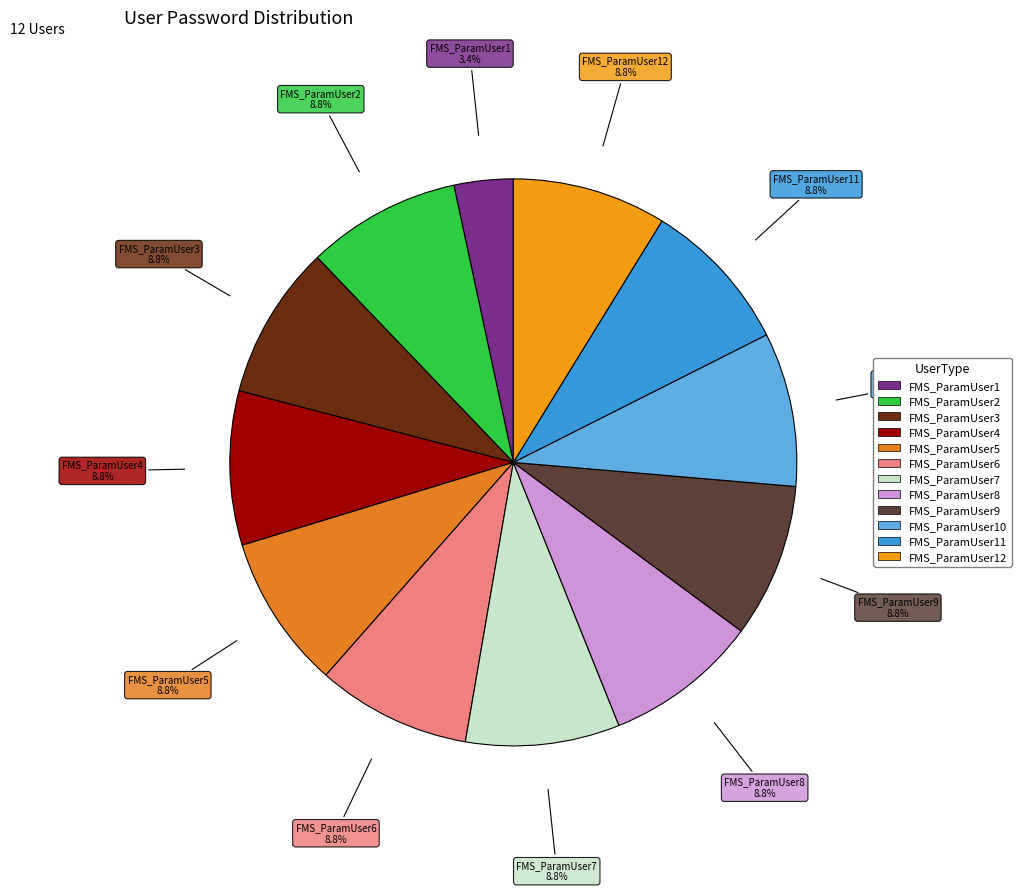

True or false: FMS_ParamUser1 accounts for 3% of the total.

True